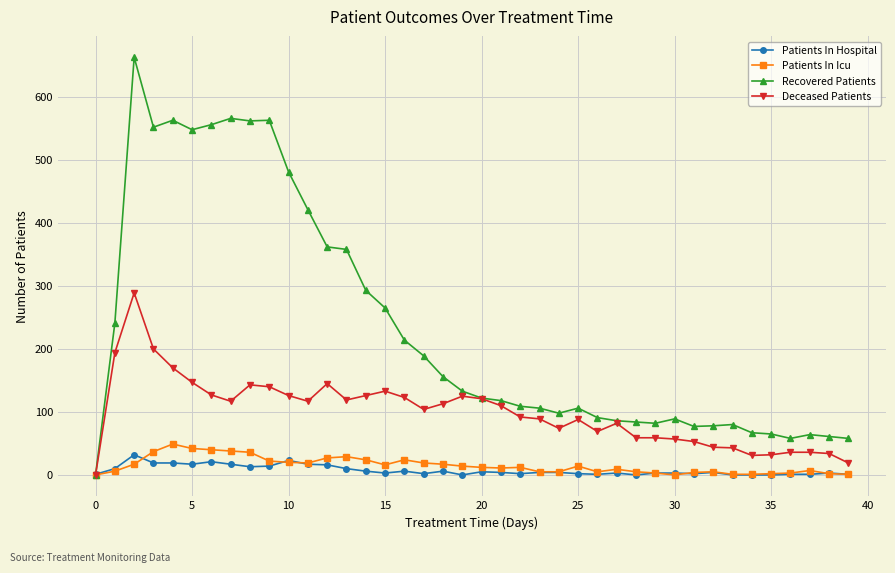

True or false: Patients In Hospital has more than 2 points higher than both neighbors.

True